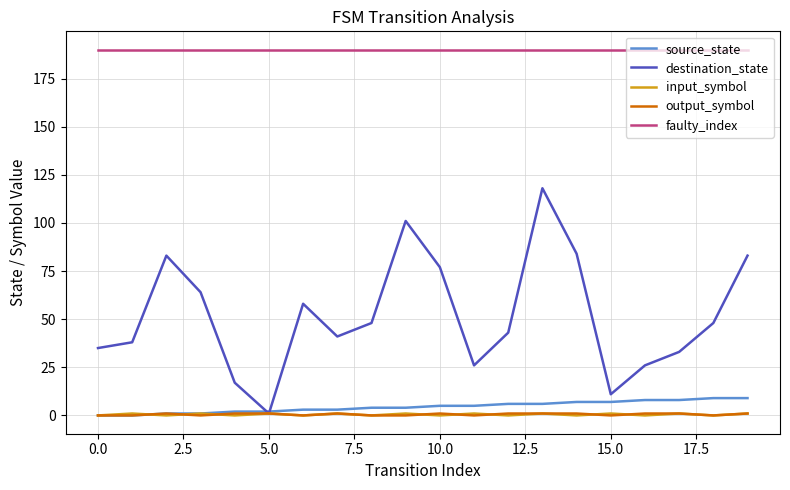

True or false: destination_state and faulty_index intersect in this chart.

False